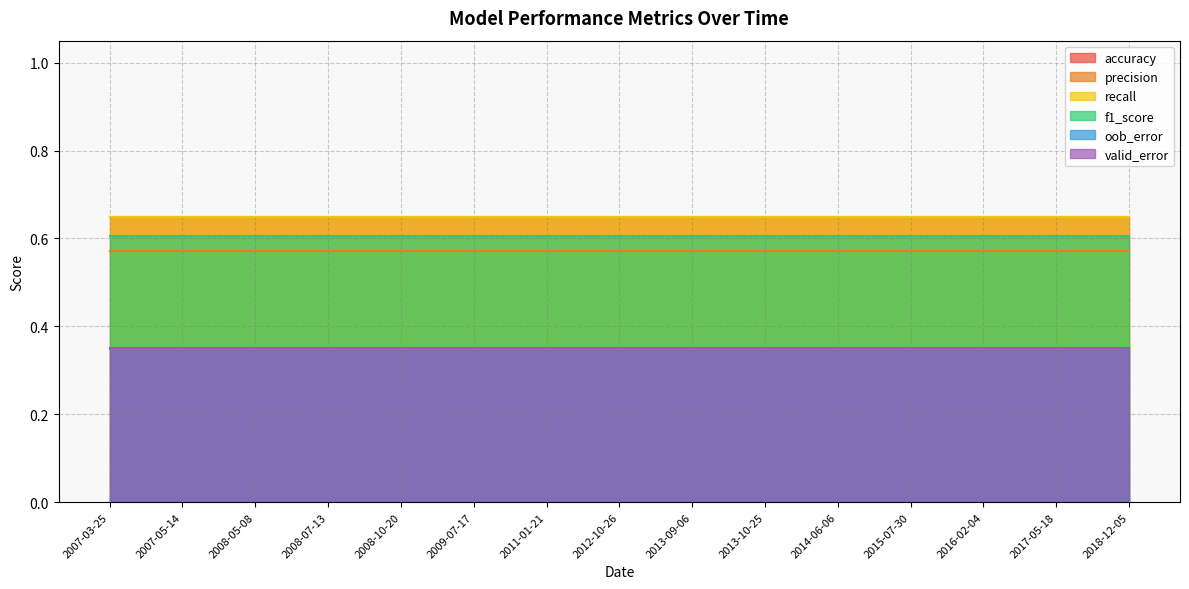

What is the smallest value displayed?

0.3